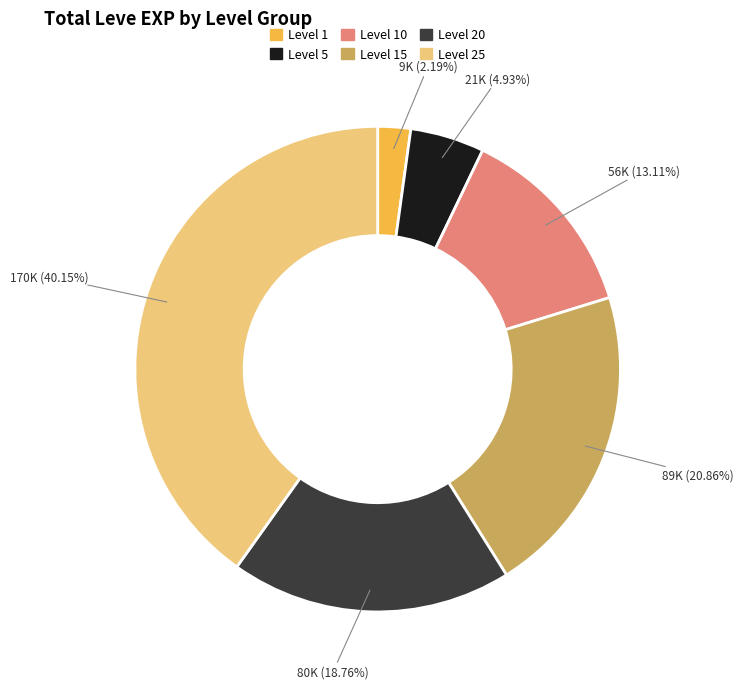

Approximately how many times larger is the value at Level 10 compared to Level 20?

0.7